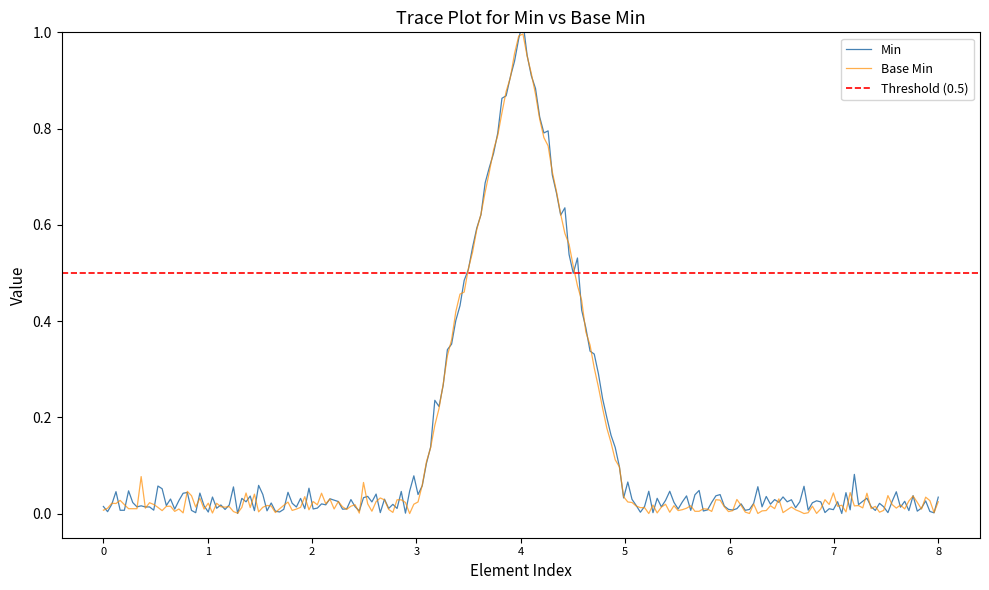

What is the maximum value shown in the chart?

1